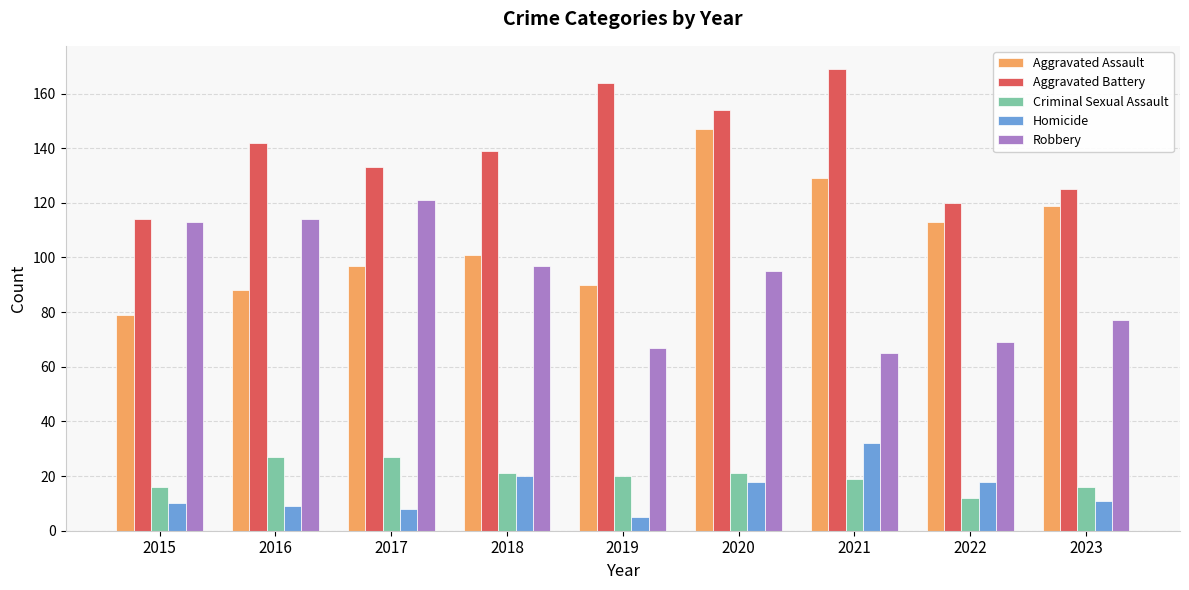

At which category is the sum across all series the highest?

2020